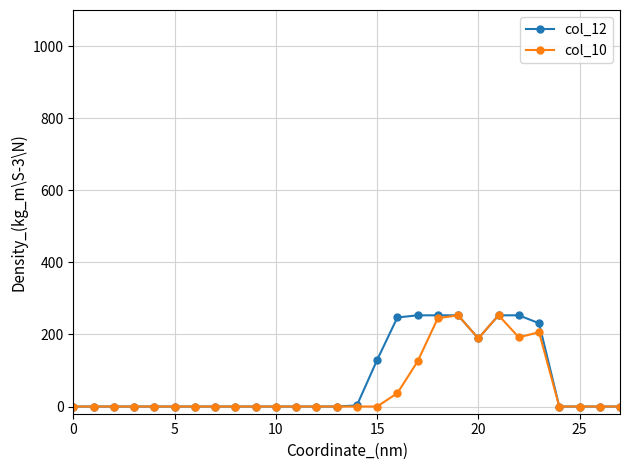

True or false: col_10 and col_12 cross at least once.

False